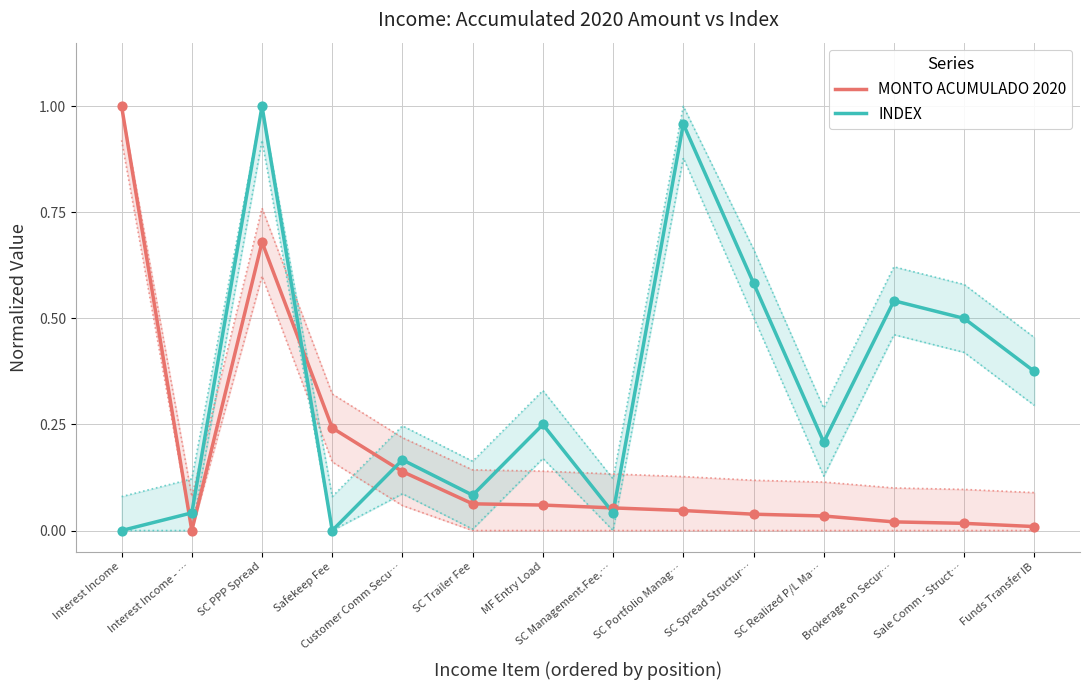

Which series contains the lowest Y value?

MONTO ACUMULADO 2020